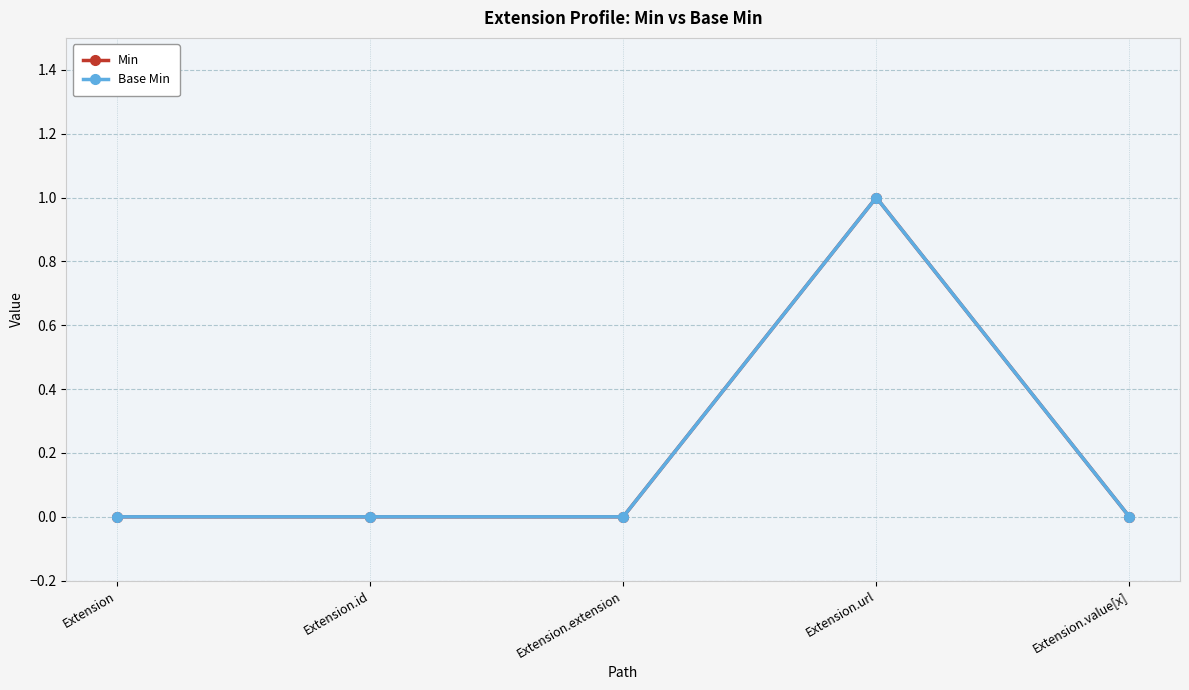

Rank the categories by Min value from lowest to highest.

Extension, Extension.id, Extension.extension, Extension.value[x], Extension.url